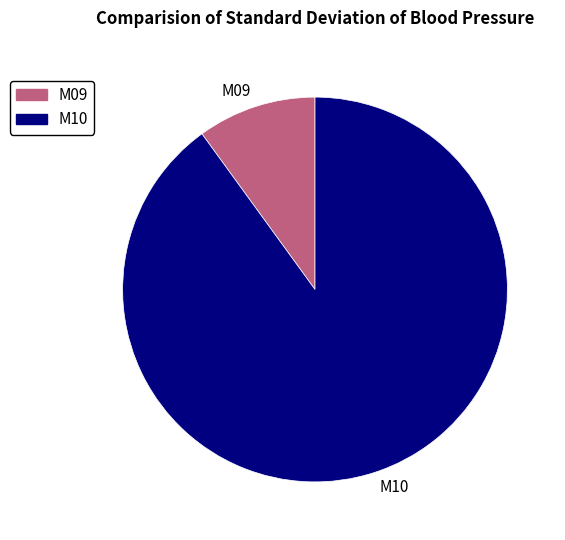

The M09 slice represents 10% of the pie. True or false?

True